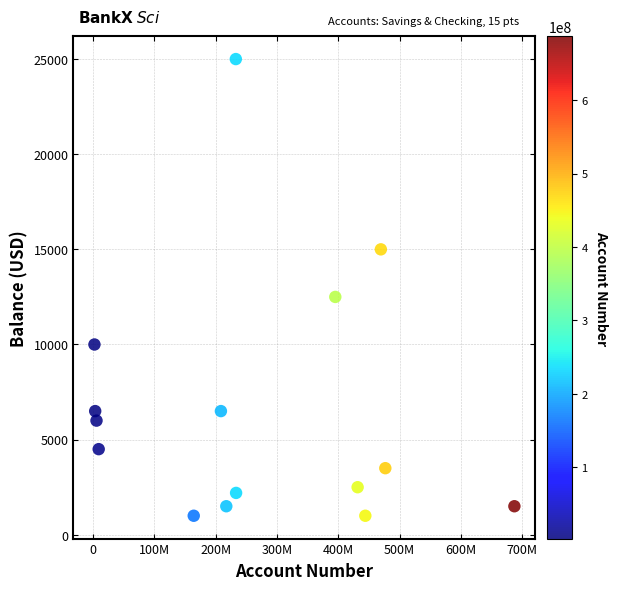

What is the range of X values (max minus min)?

684449389